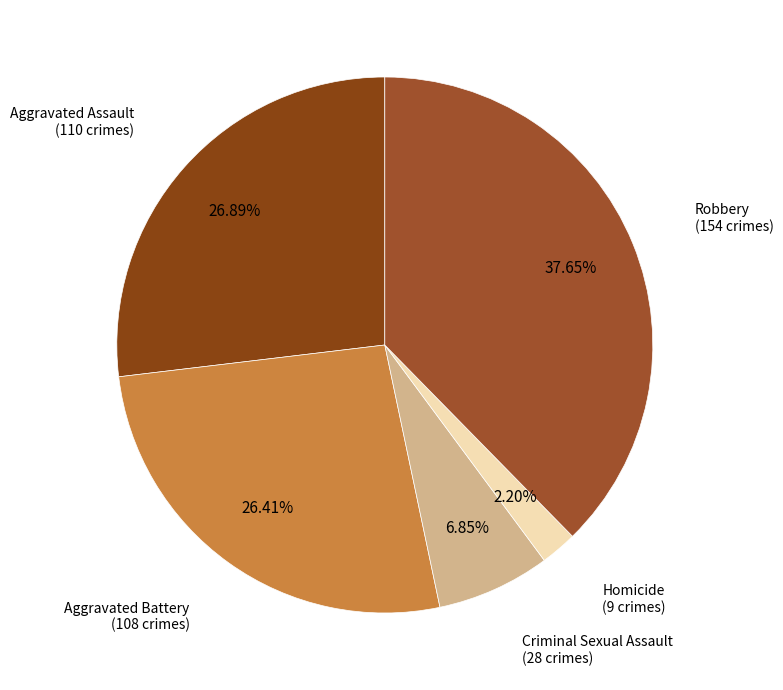

What is the ratio of the value at Robbery to the value at Homicide?

17.1